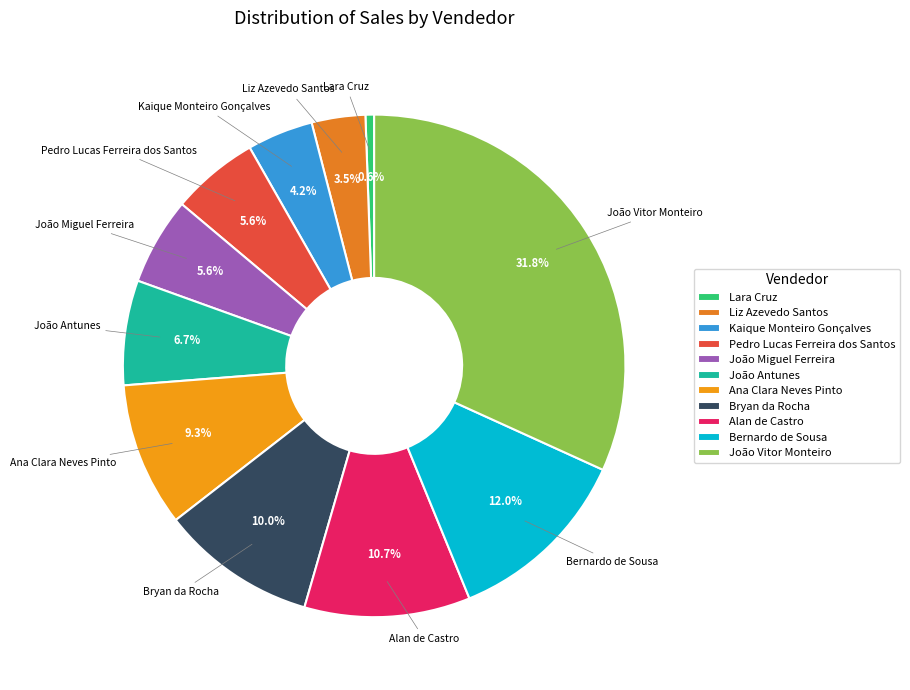

Approximately how many times larger is the value at João Antunes compared to Bernardo de Sousa?

0.6